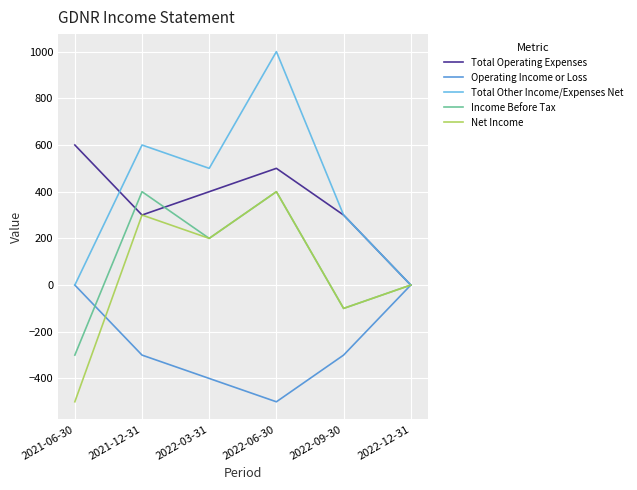

True or false: Net Income has a value of 200 at 2022-03-31.

True